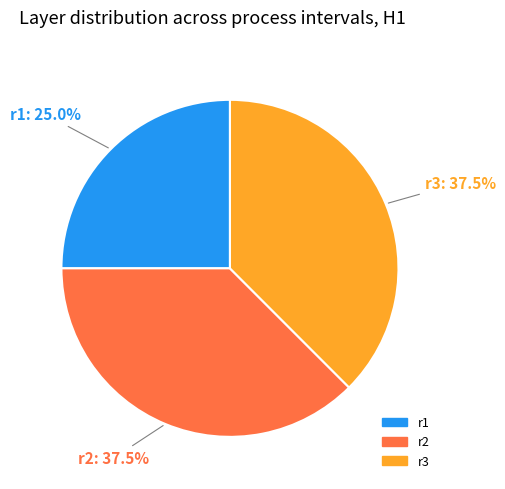

What is the ratio of the value at r3 to the value at r1?

1.5